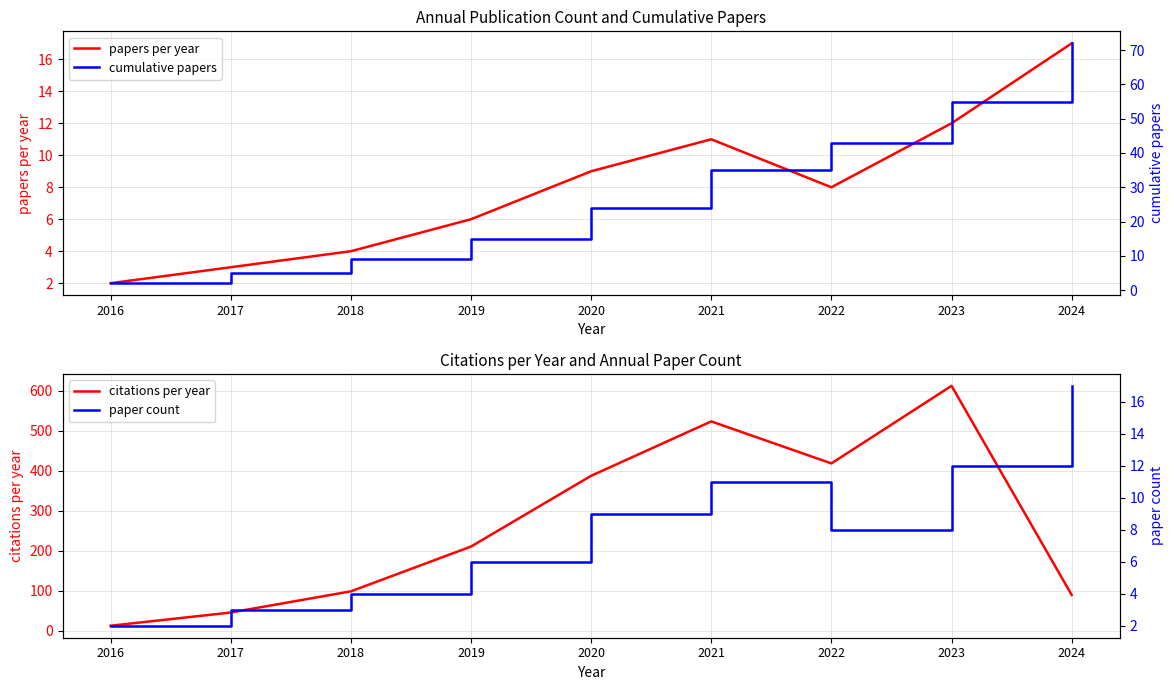

True or false: citations per year has a value of 535 at 2020.

False